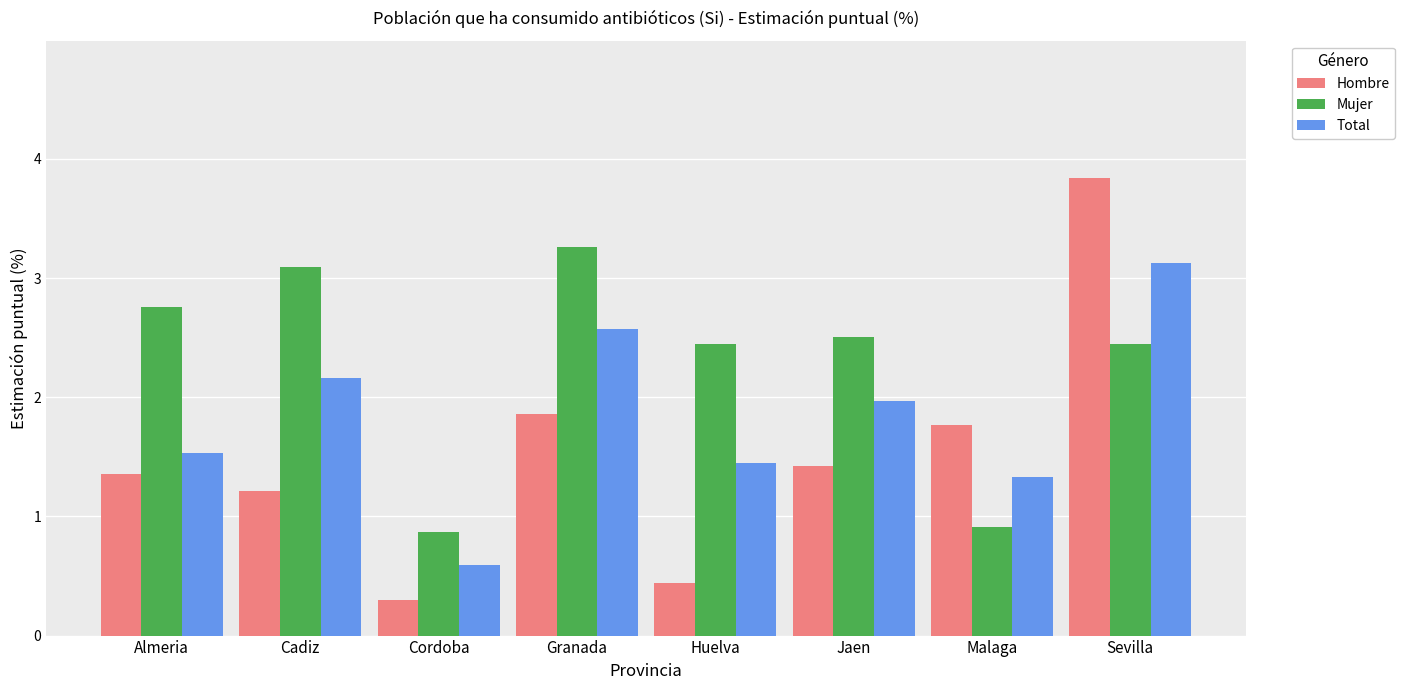

Between Cadiz and Cordoba, which series saw the biggest shift?

Mujer